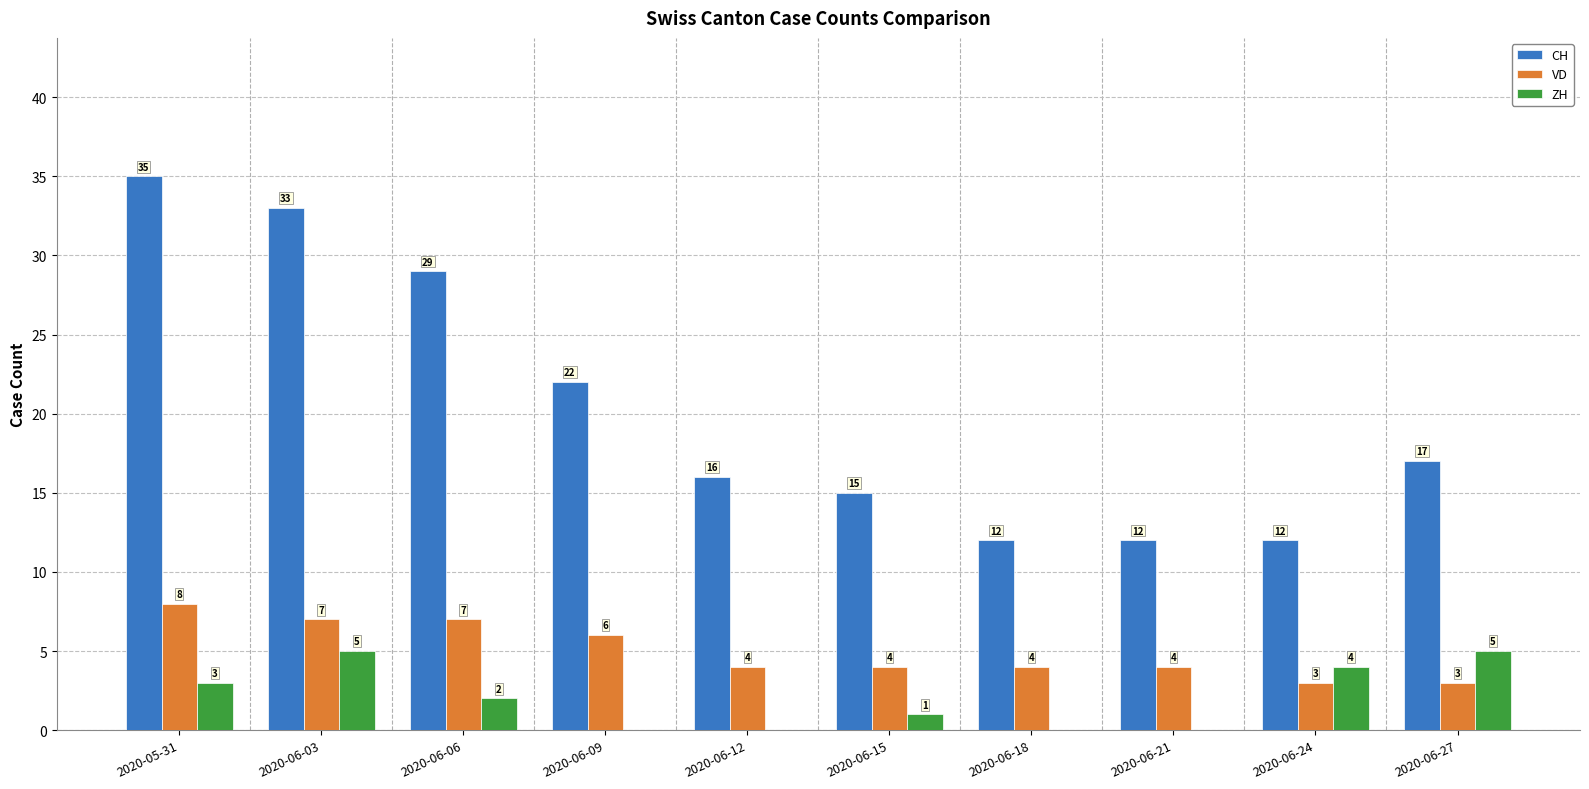

What are all the series names shown in the legend?

CH, VD, ZH